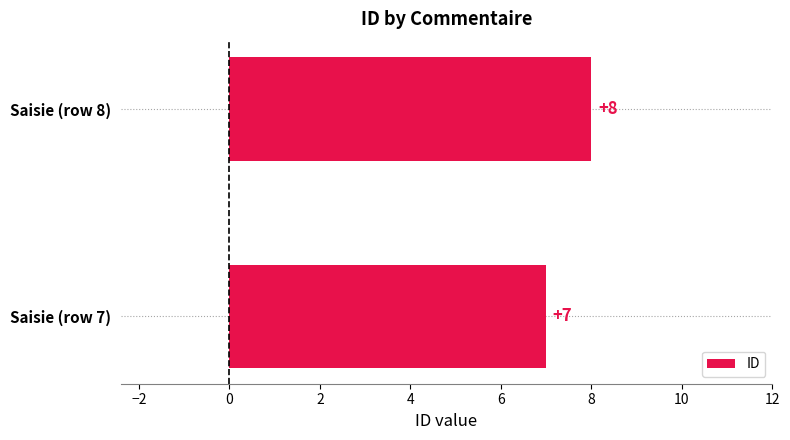

Which label corresponds to the smallest value in the chart?

Saisie (row 7)